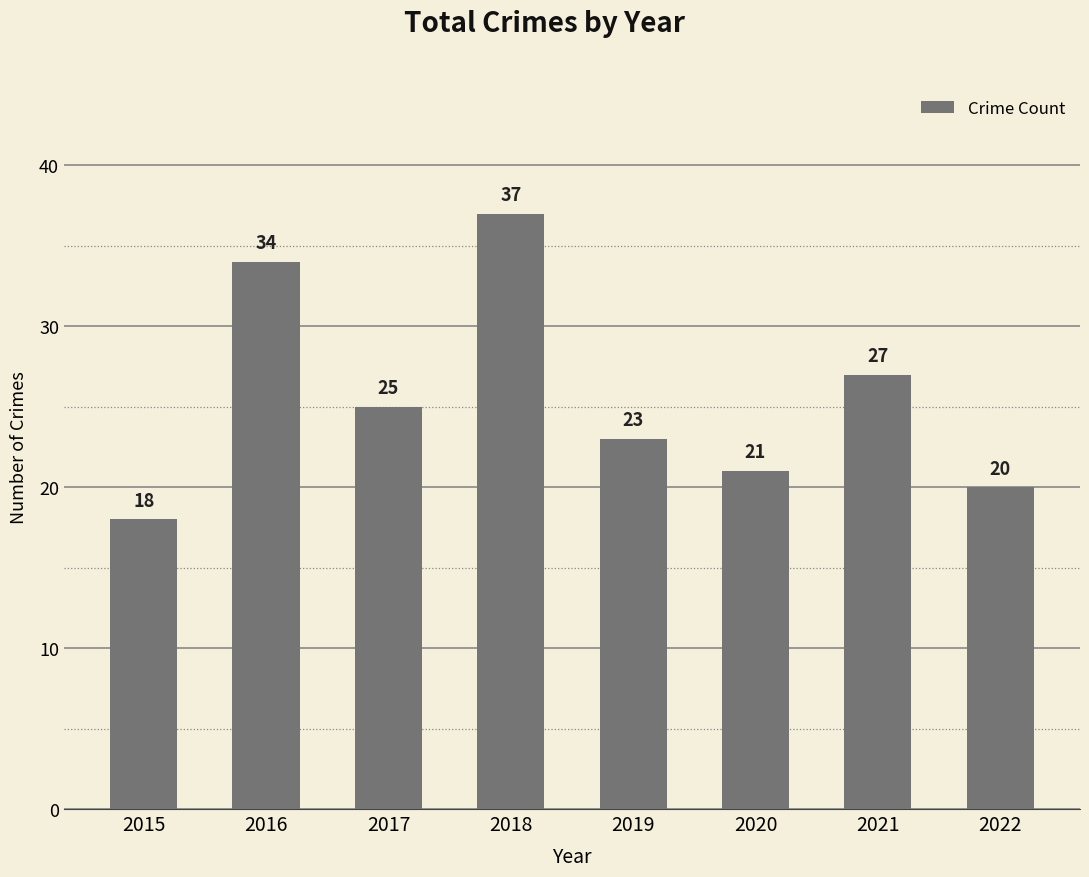

Which label corresponds to the smallest value in the chart?

2015